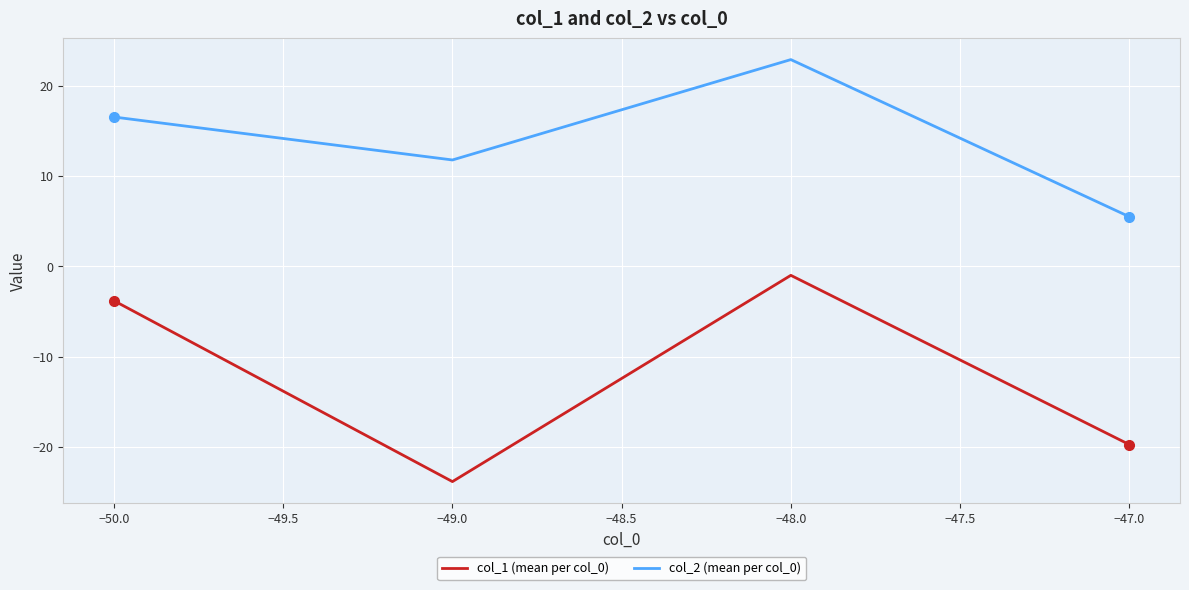

True or false: col_1 (mean per col_0) has more than 1 points higher than both neighbors.

False